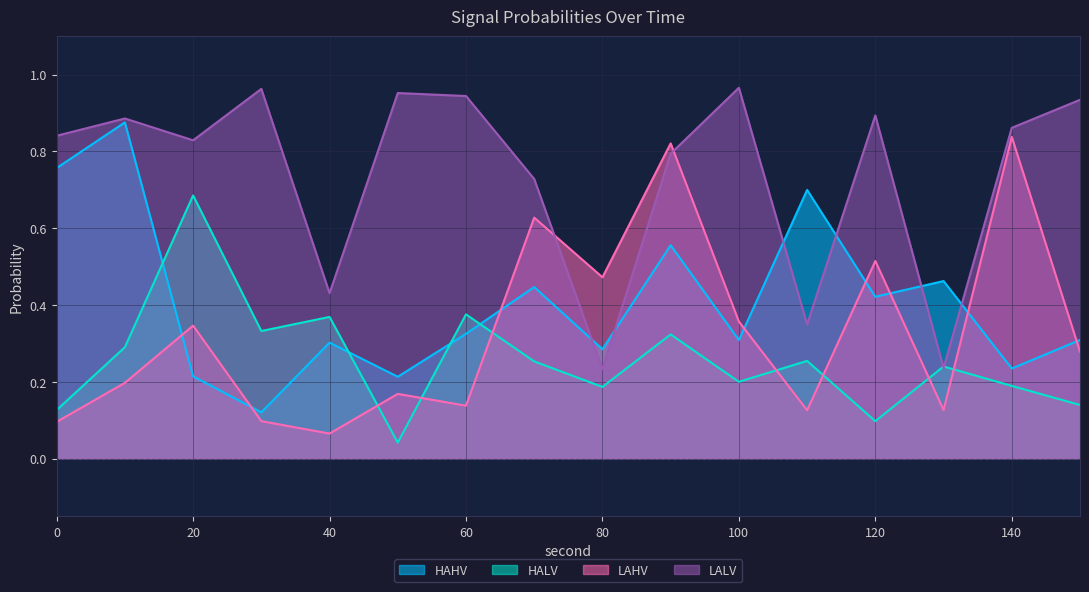

At which label does LALV reach its minimum?

80